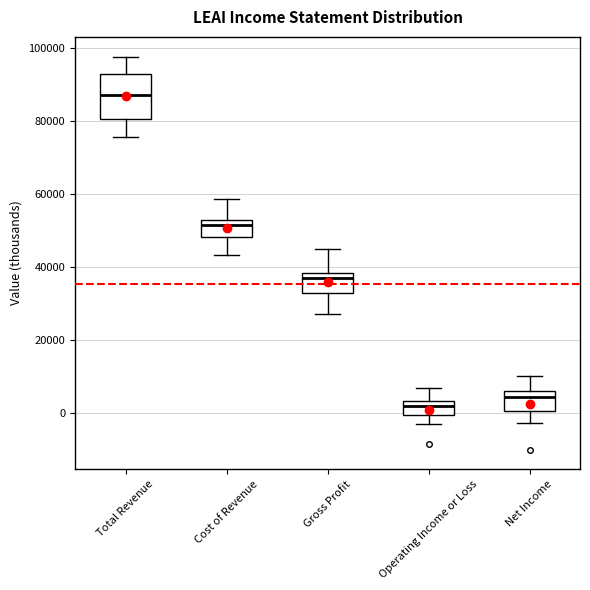

Comparing the boxes themselves (not the whiskers), which one is the tallest?

Total Revenue